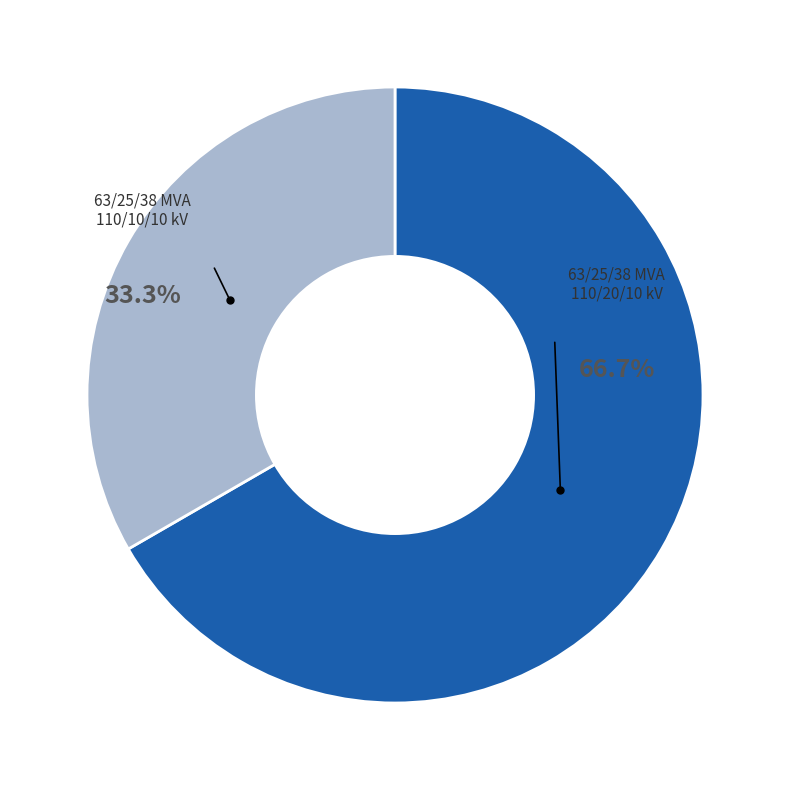

Is there any slice that represents more than half of the pie?

Yes